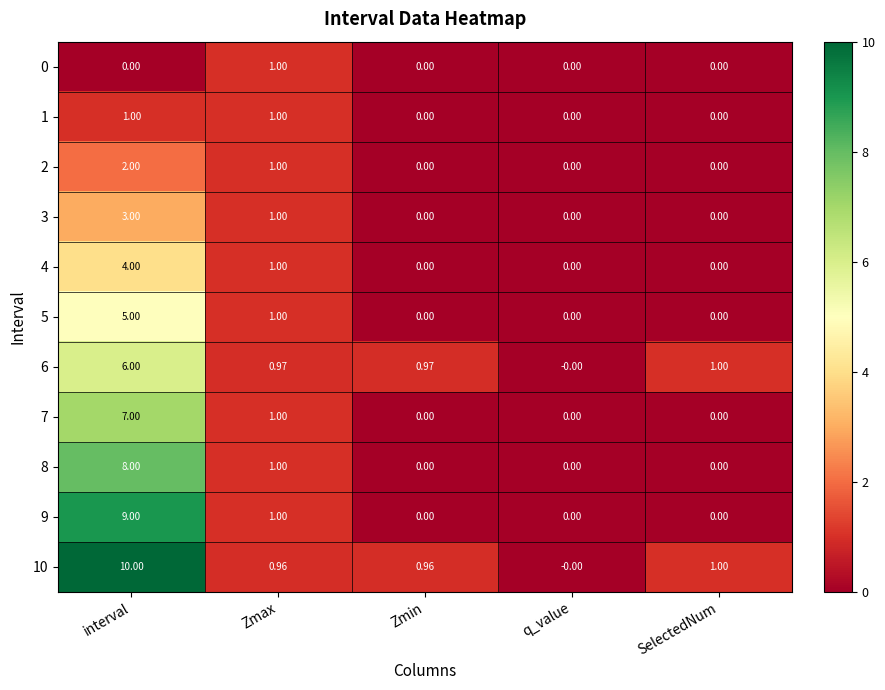

At which label is 7 closest to 3?

Zmax